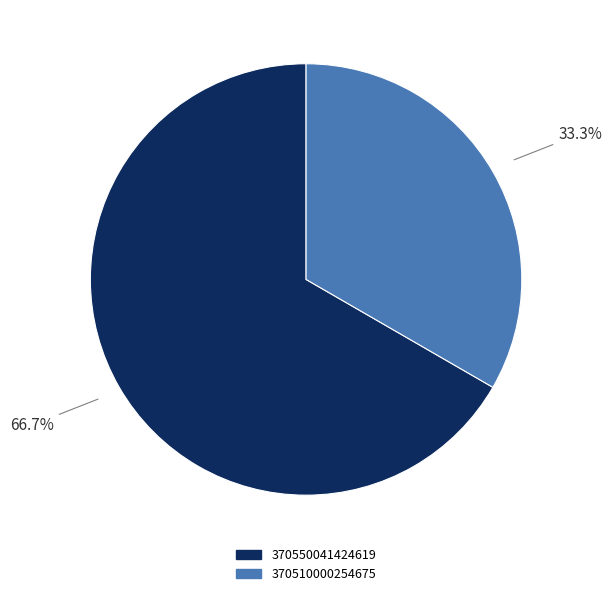

What percentage is the 370510000254675 slice, to the nearest percent?

33%